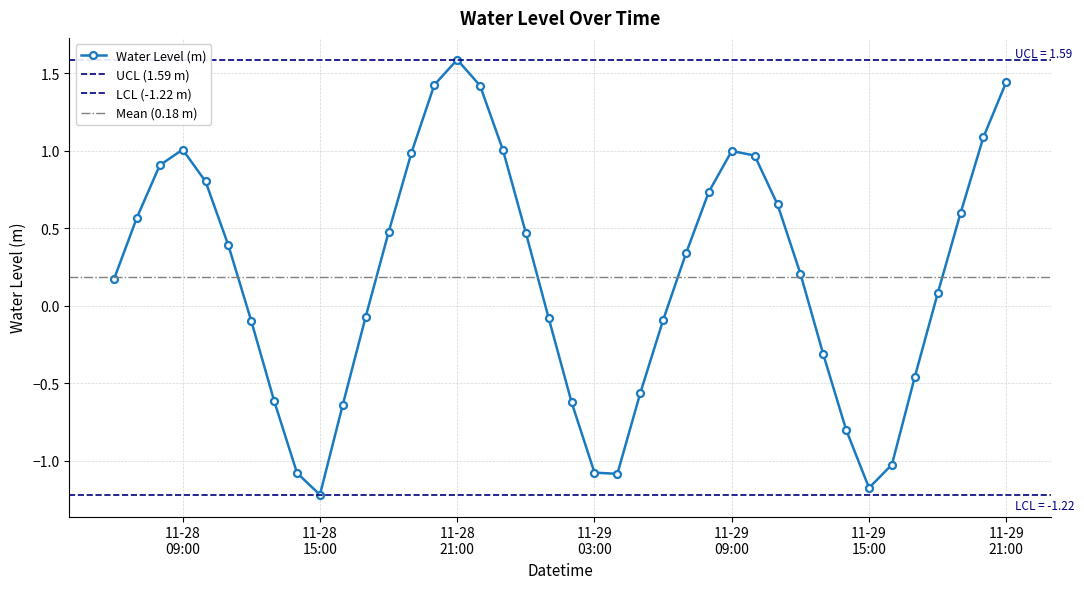

What is the sum of all values?

7.3